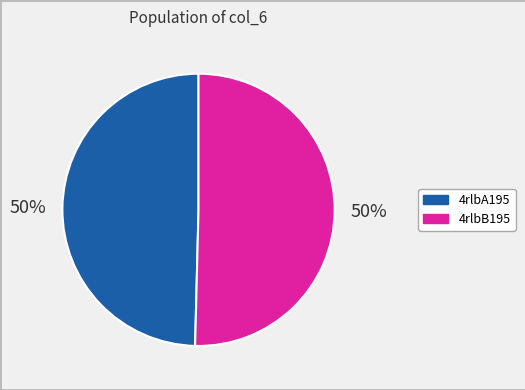

The 4rlbB195 slice represents 36% of the pie. True or false?

False